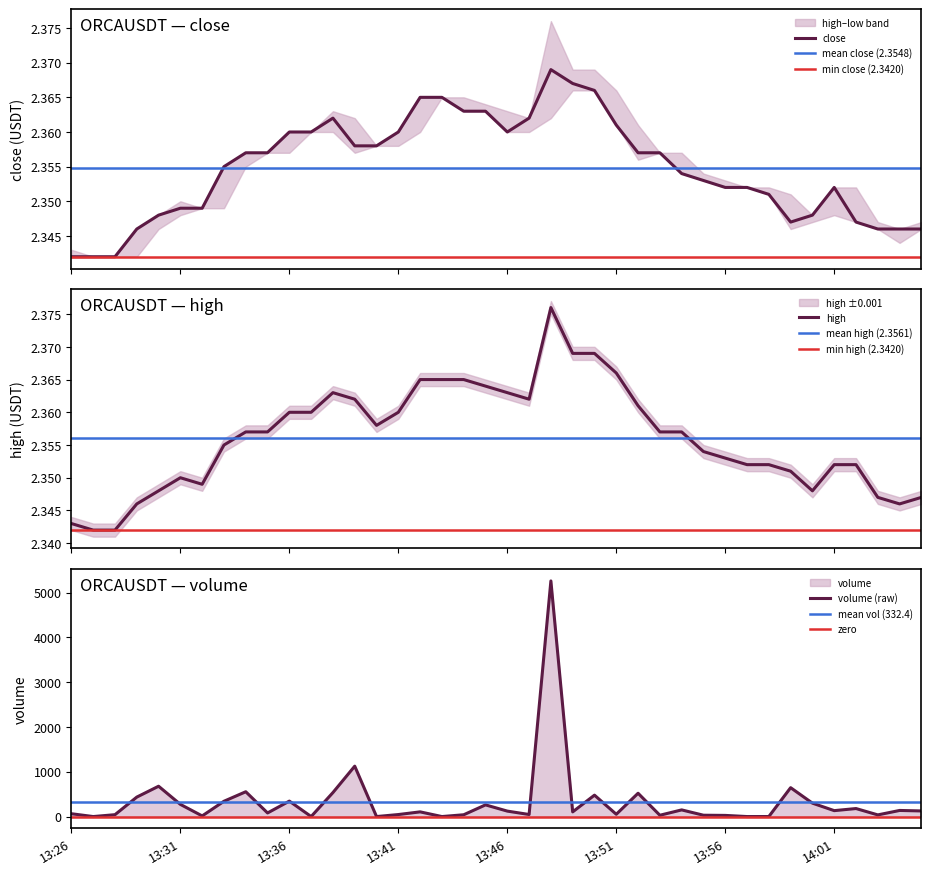

Does the chart have visible grid lines?

No